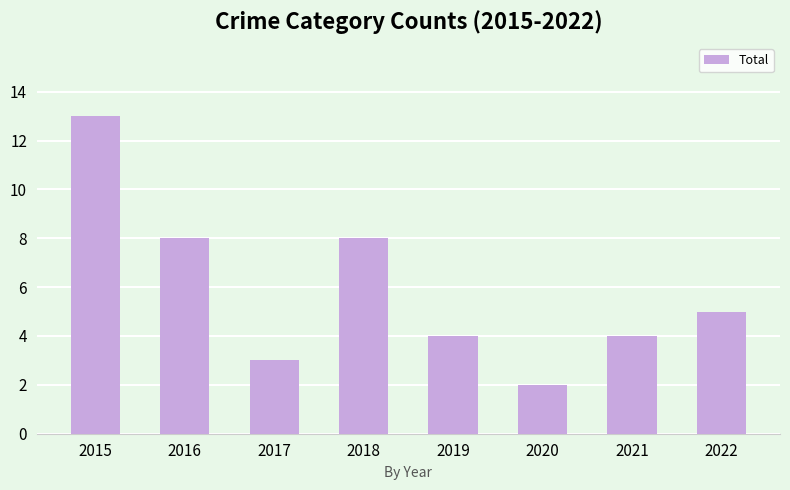

What is the value of the 4th bar from the left?

8